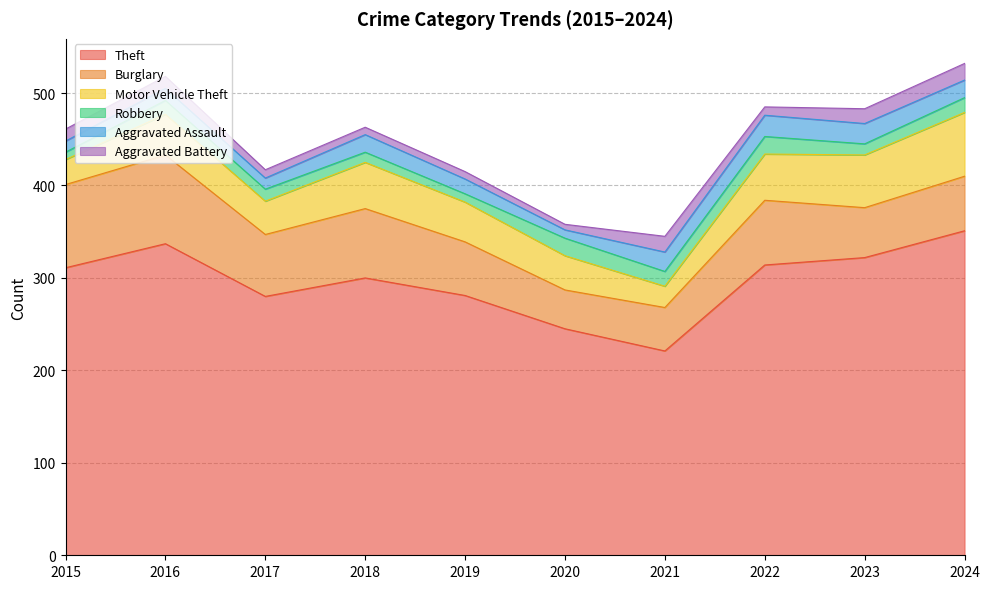

True or false: Aggravated Battery and Burglary intersect in this chart.

False